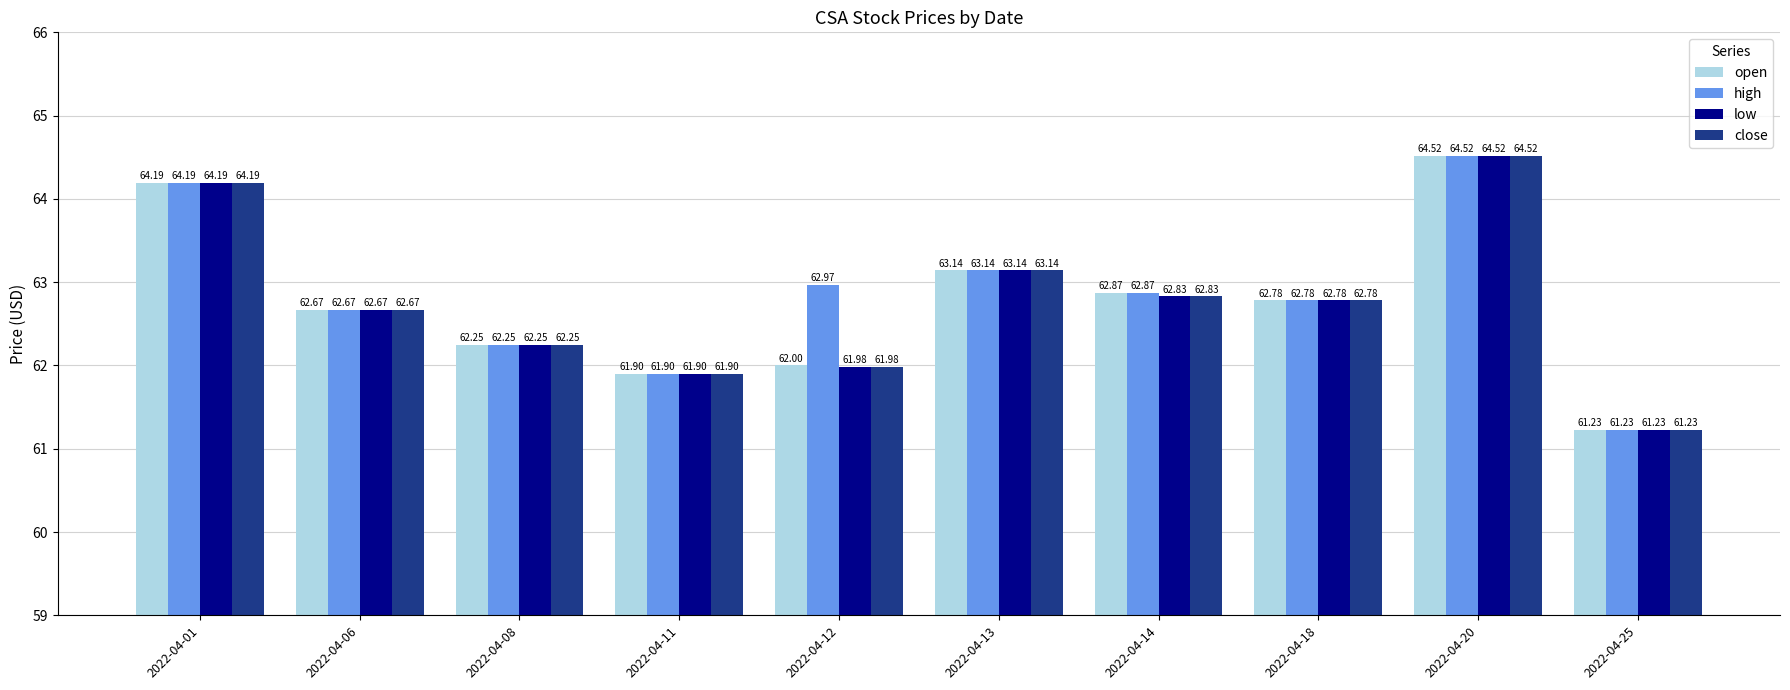

What is the sum of the close values at 2022-04-08 and 2022-04-20?

126.8